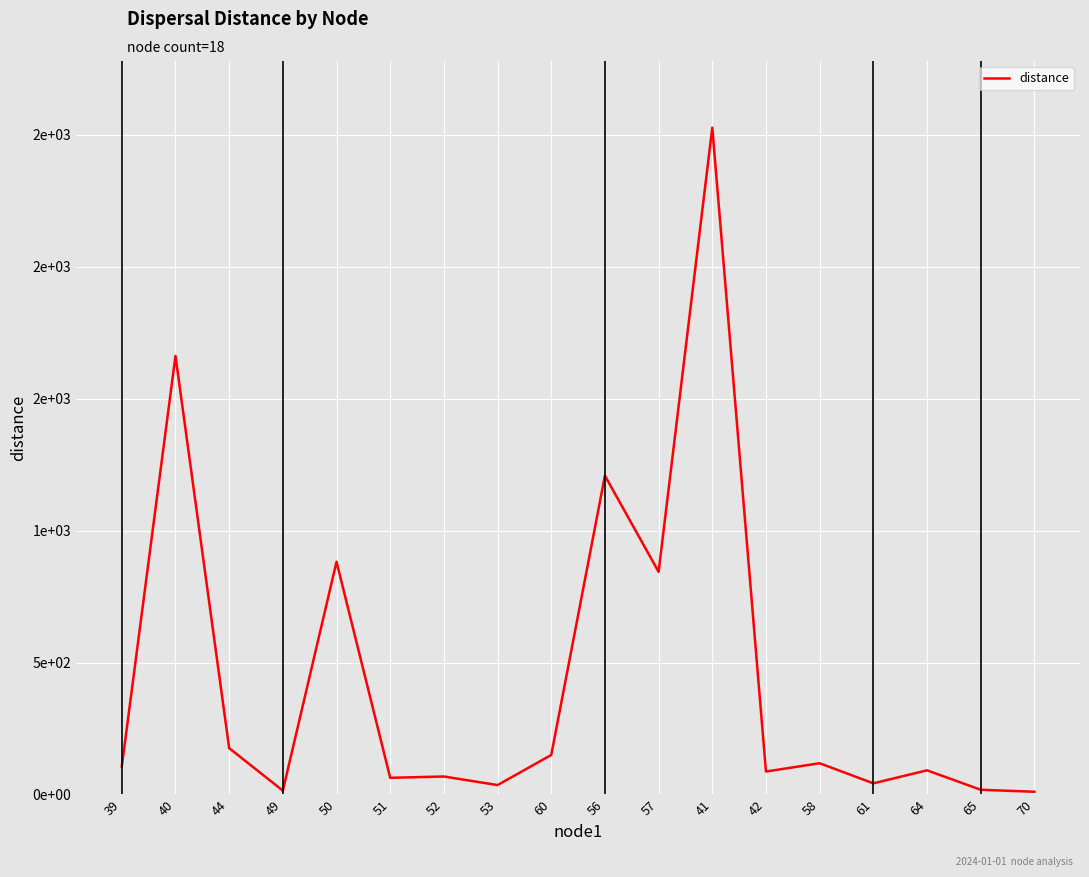

What is the label of the 7th point from the left?

52